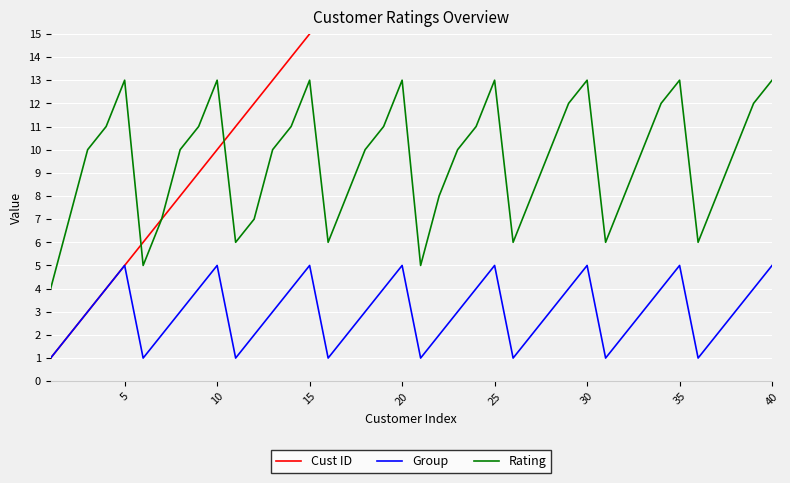

What is the lowest value of the Rating series?

4